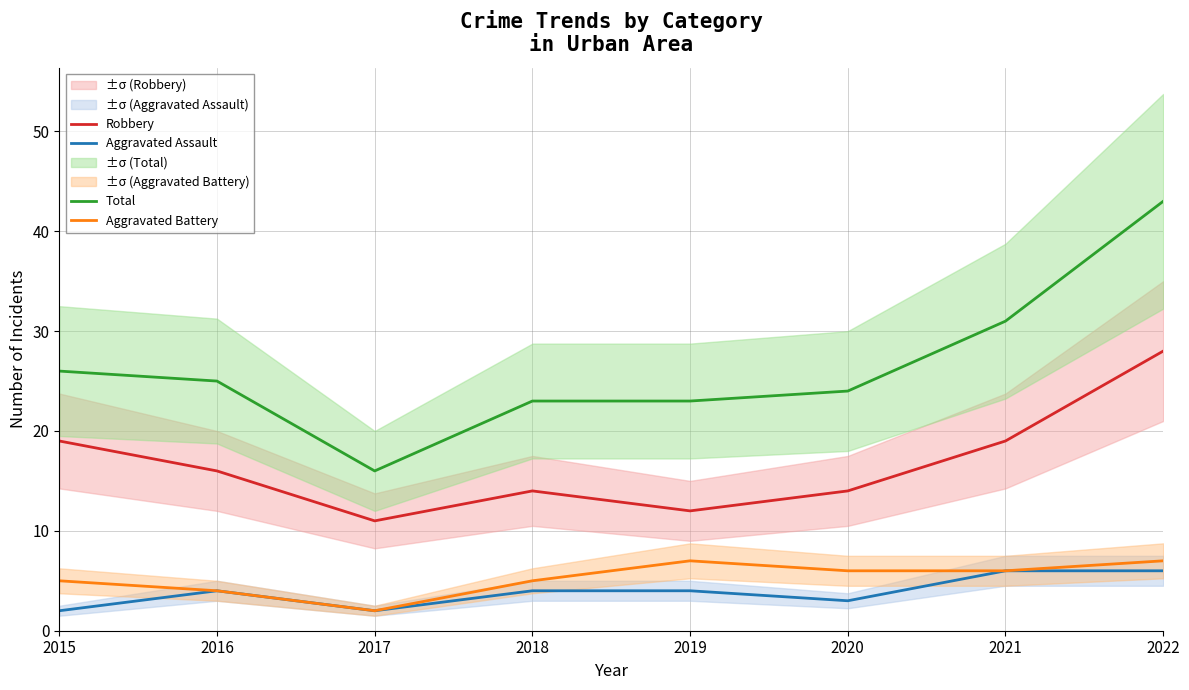

What is the value of the Aggravated Assault point at the 5th from the left?

4